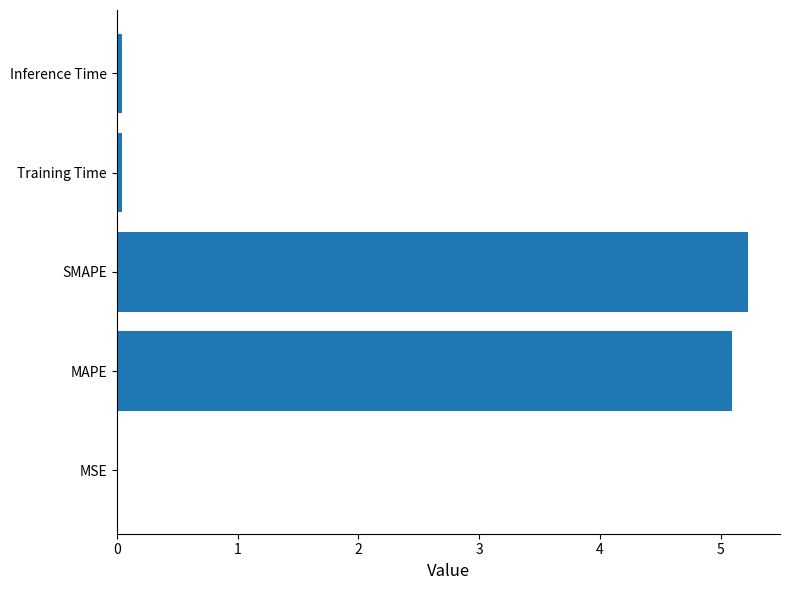

True or false: the data shows 0.0 at MSE.

True